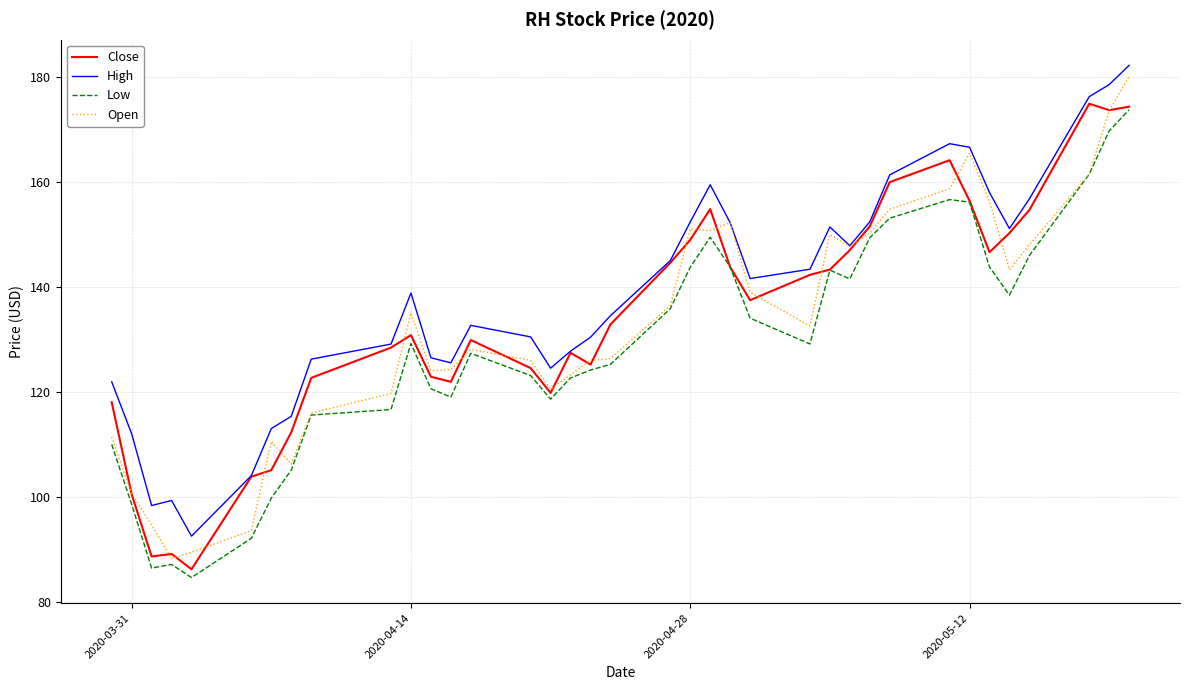

Which series has the largest total across all categories?

High